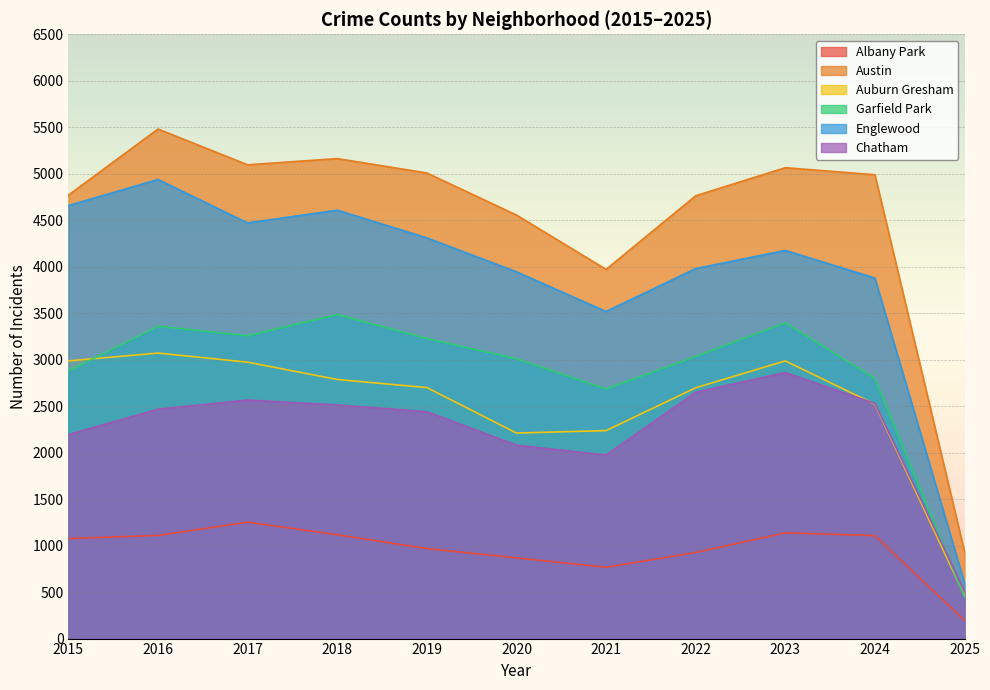

At which category is the sum across all series the highest?

2016